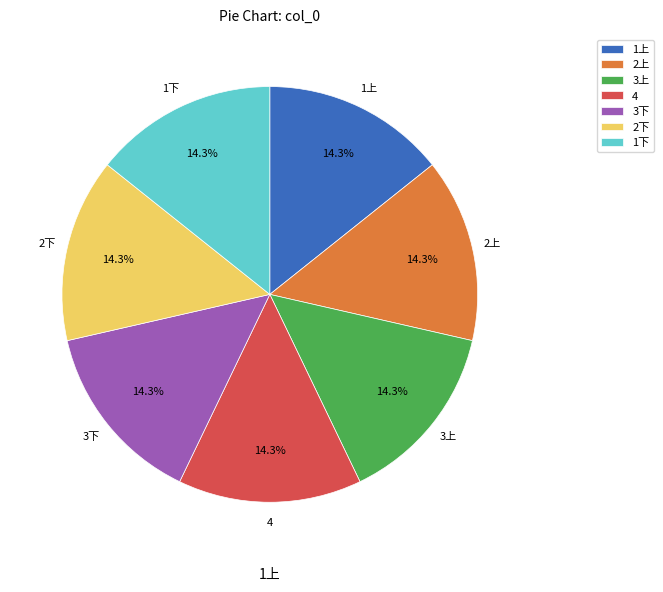

Is there any slice that represents more than half of the pie?

No